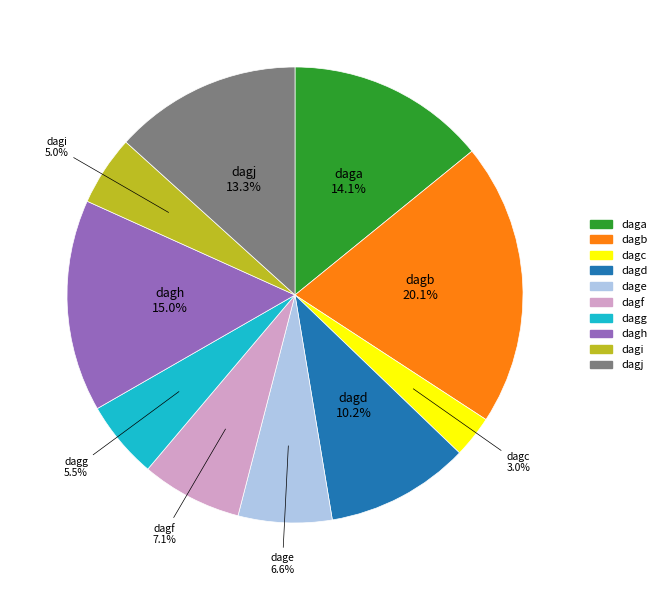

What percentage is the dagf slice, to the nearest percent?

7%